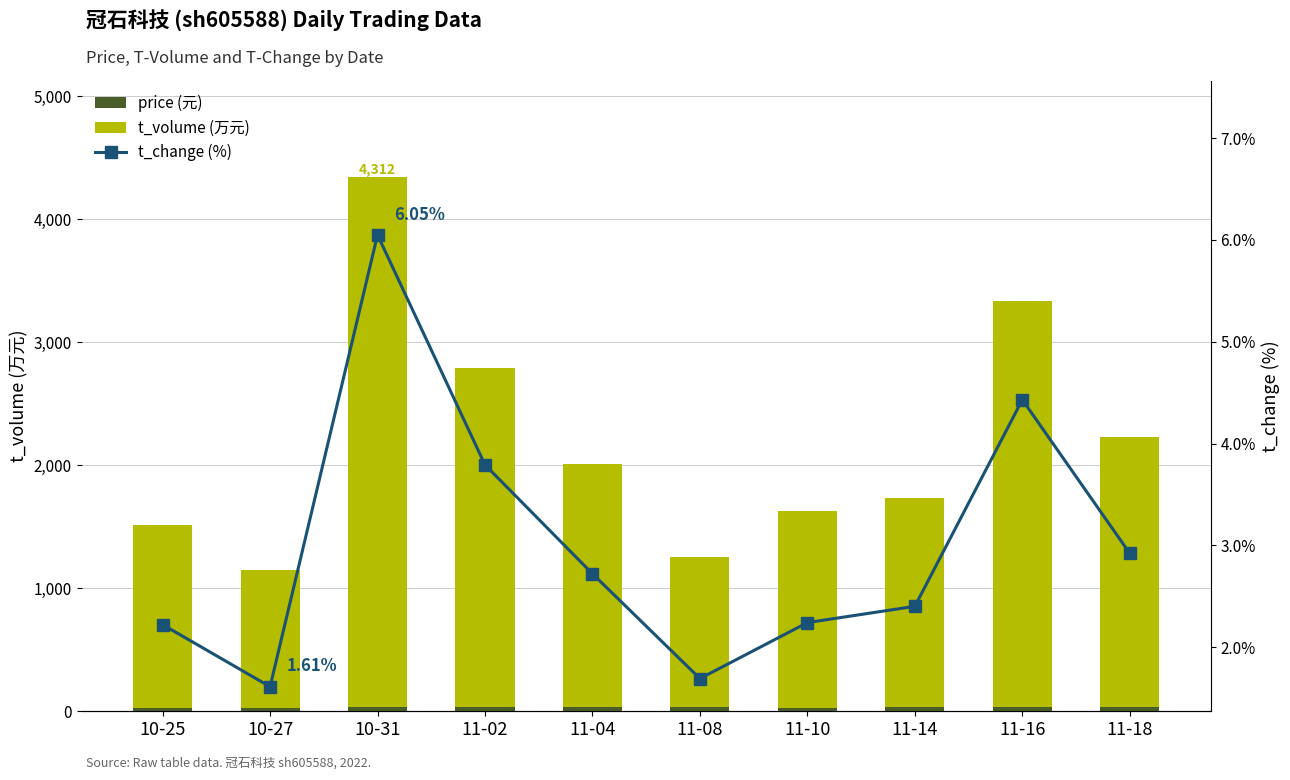

What is the label of the 8th bar from the right?

10-31